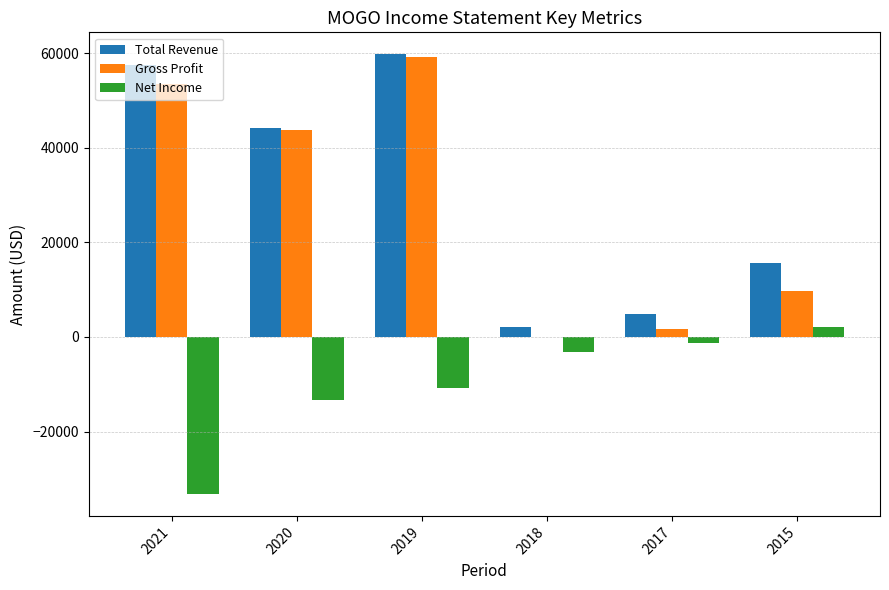

True or false: Total Revenue has a value of 44200 at 2020.

True